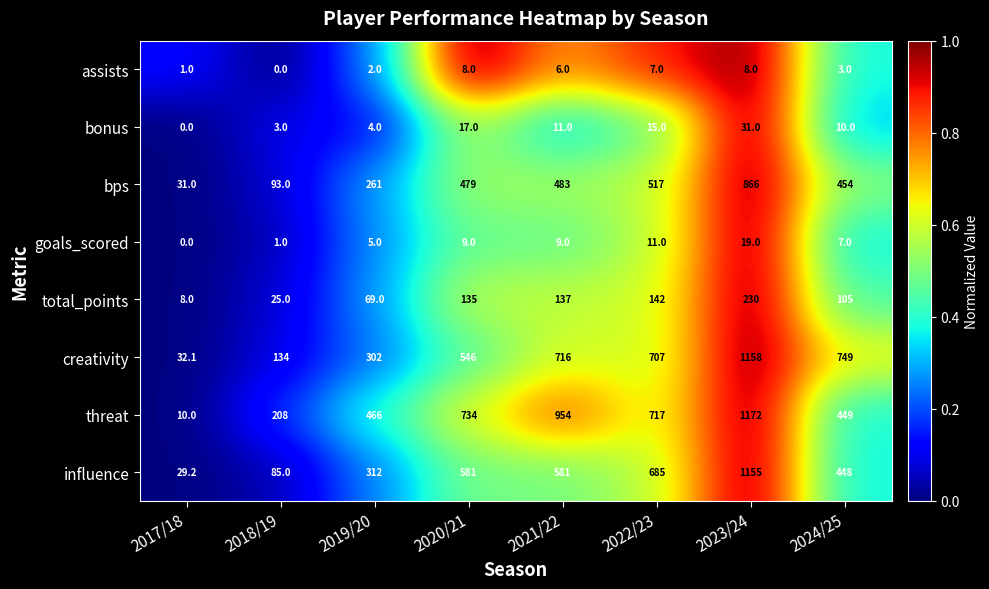

At which label does creativity first exceed 707?

2021/22